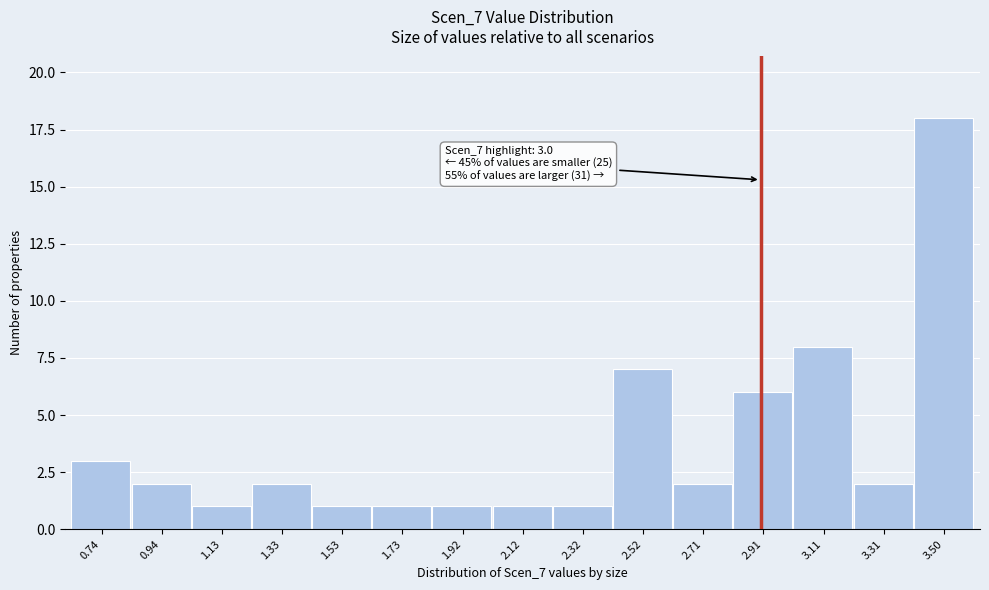

Reading left to right, transcribe all the data shown in this chart.

0.74=3	0.94=2	1.13=1	1.33=2	1.53=1	1.73=1	1.92=1	2.12=1	2.32=1	2.52=7	2.71=2	2.91=6	3.11=8	3.31=2	3.50=18